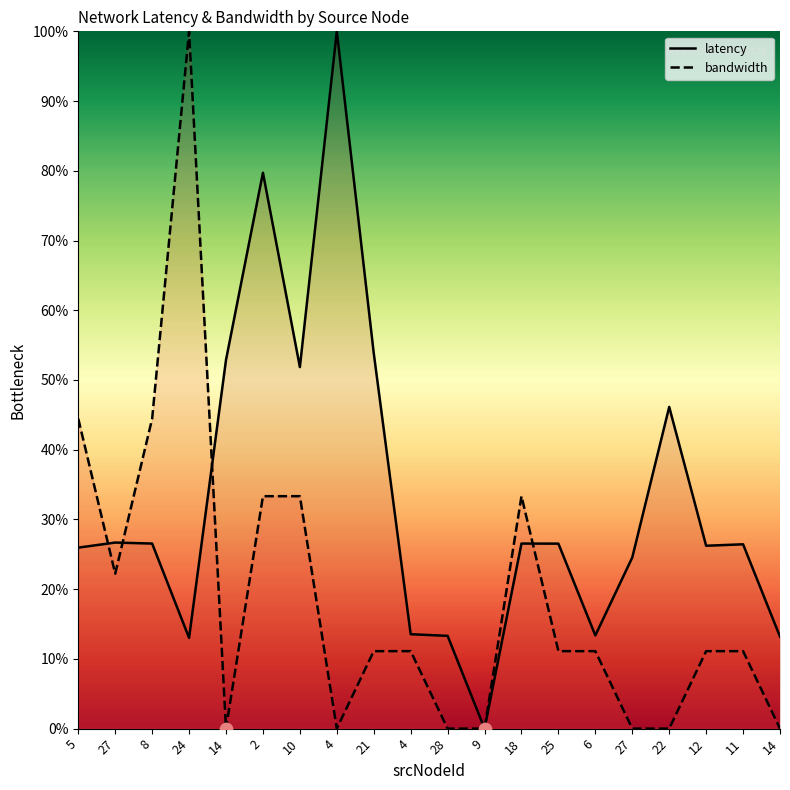

At which category is the sum across all series the highest?

2